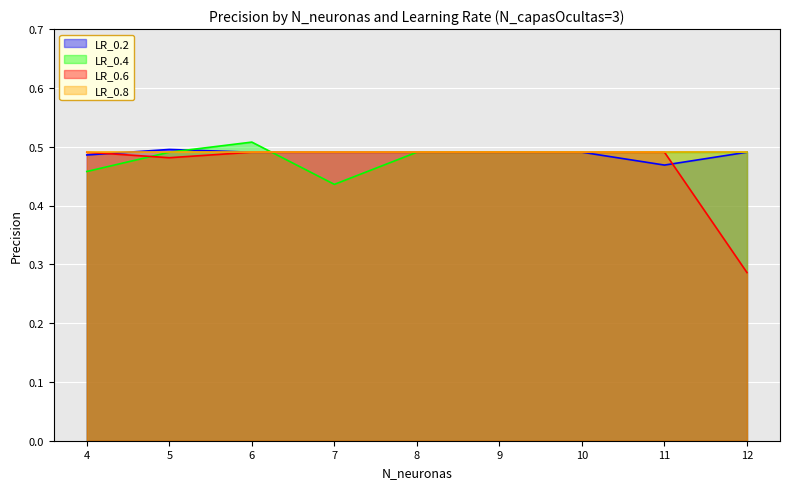

At which category does the chart reach its minimum across all series?

12